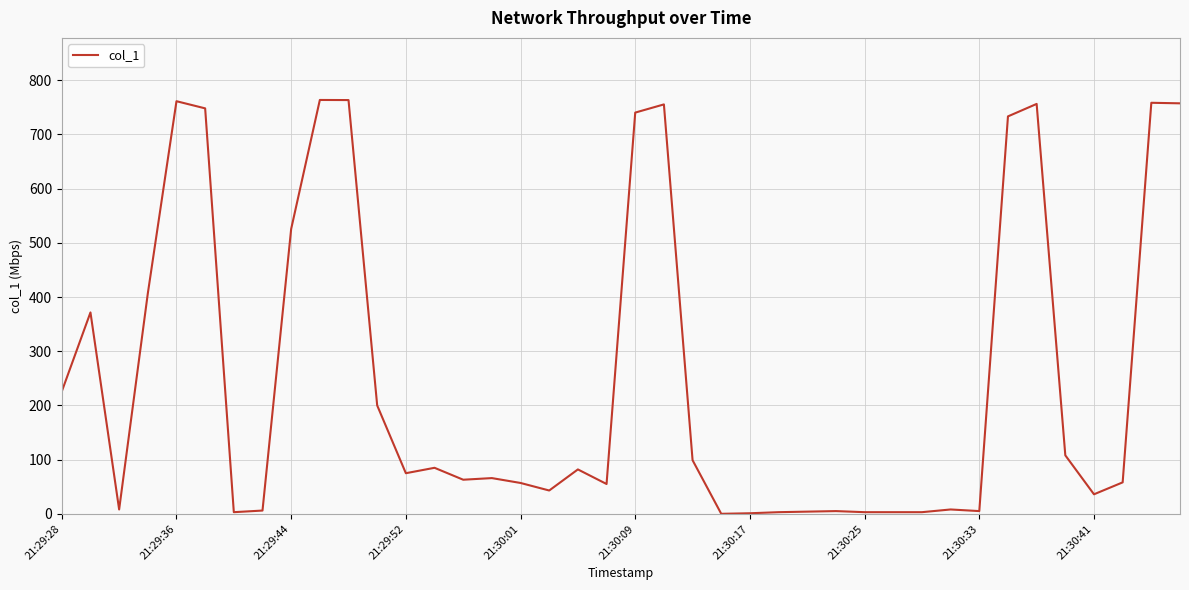

Count the number of categories in the chart.

40